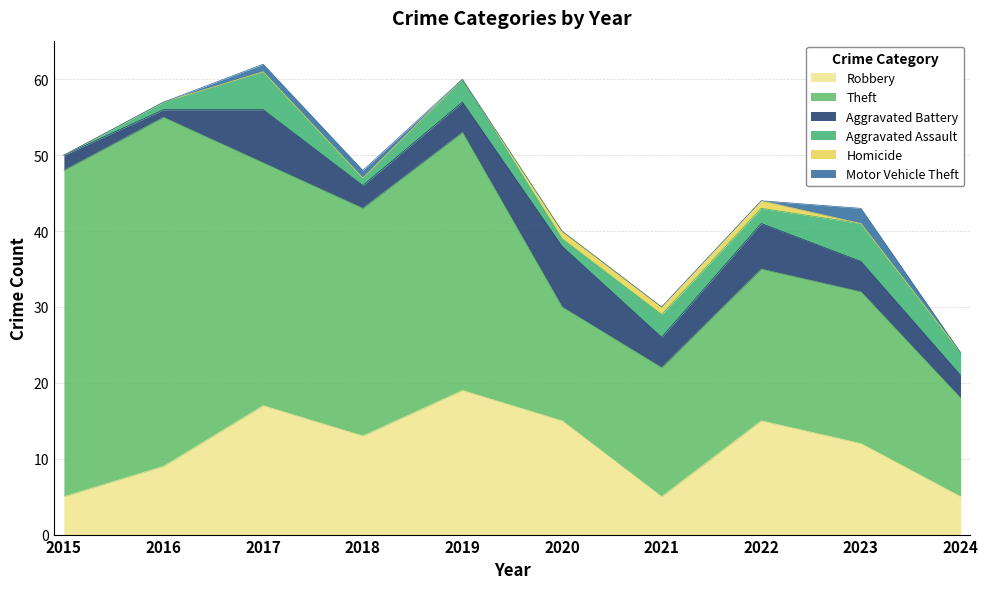

What are all the series names shown in the legend?

Robbery, Theft, Aggravated Battery, Aggravated Assault, Homicide, Motor Vehicle Theft